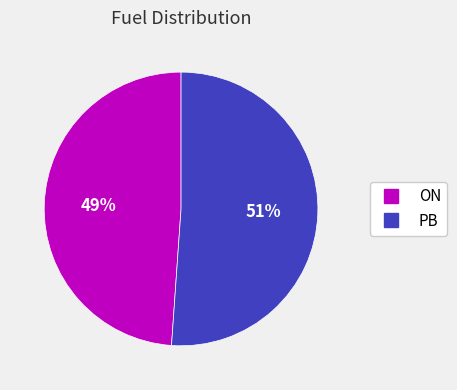

Rank the categories by value from lowest to highest.

ON, PB